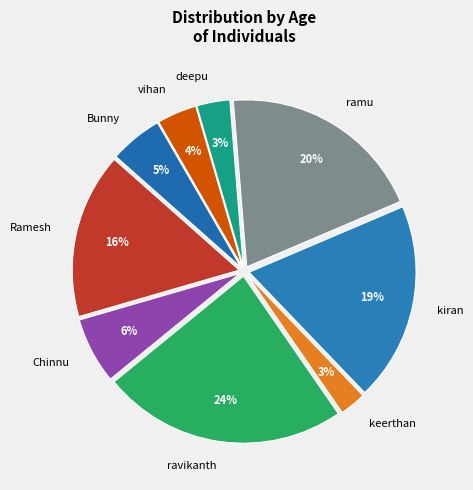

Which category has the biggest portion of the pie?

ravikanth